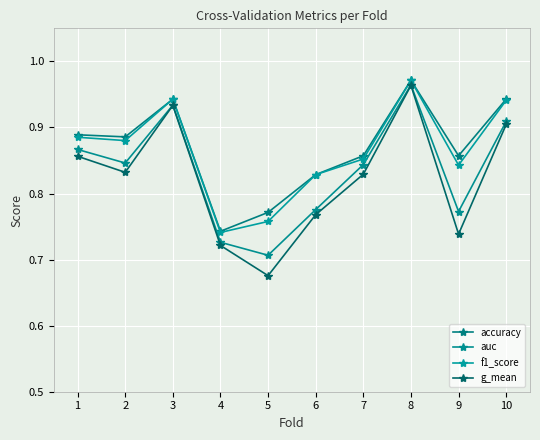

Reading right to left, list all the values displayed in this chart.

accuracy: 10=0.9	9=0.9	8=1.0	7=0.9	6=0.8	5=0.8	4=0.7	3=0.9	2=0.9	1=0.9
auc: 10=0.9	9=0.8	8=1.0	7=0.8	6=0.8	5=0.7	4=0.7	3=0.9	2=0.8	1=0.9
f1_score: 10=0.9	9=0.8	8=1.0	7=0.9	6=0.8	5=0.8	4=0.7	3=0.9	2=0.9	1=0.9
g_mean: 10=0.9	9=0.7	8=1.0	7=0.8	6=0.8	5=0.7	4=0.7	3=0.9	2=0.8	1=0.9